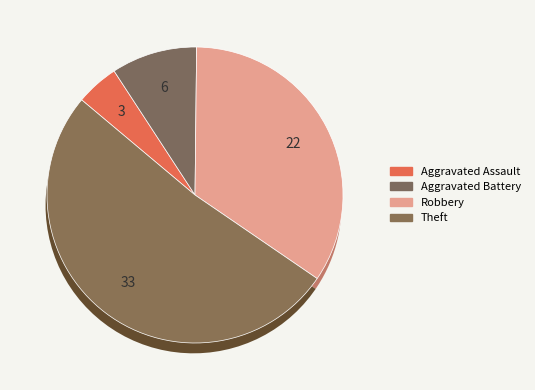

How many segments does this pie chart have?

4